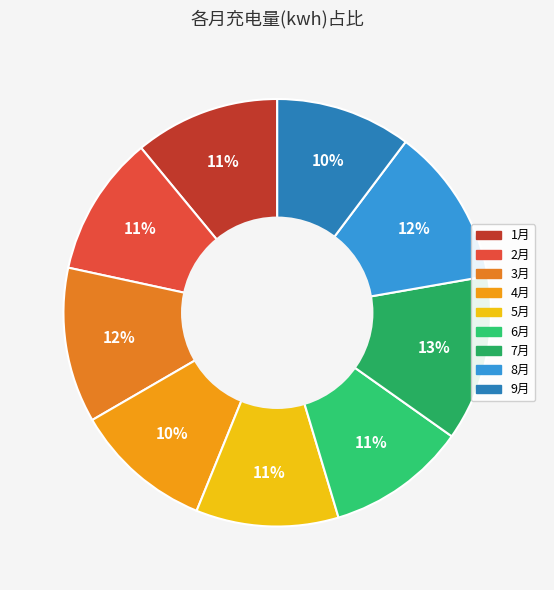

What percentage is the 3月 slice, to the nearest percent?

12%